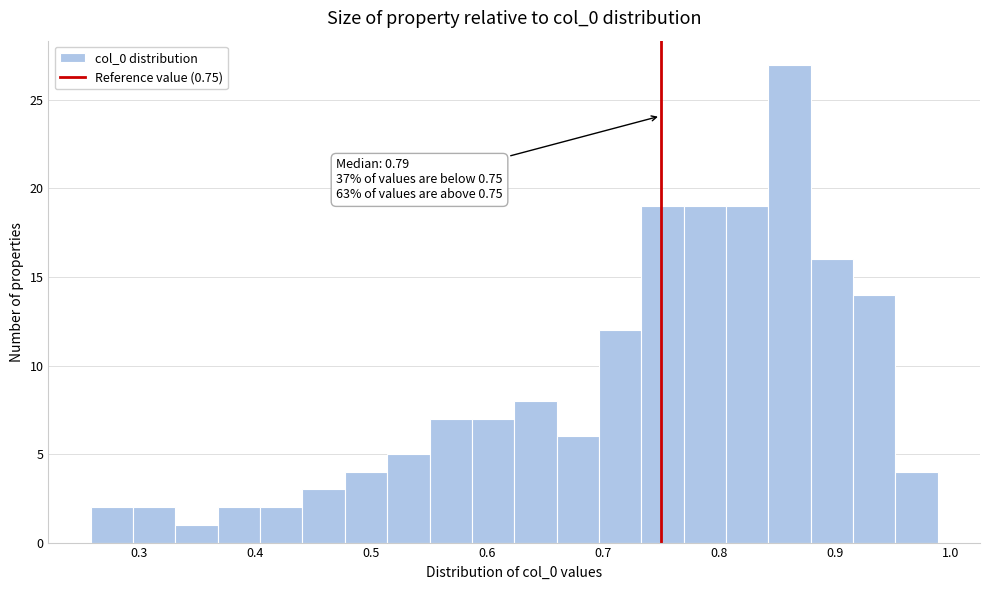

Read against the x-axis, roughly where is the centre of the tallest bar?

0.86